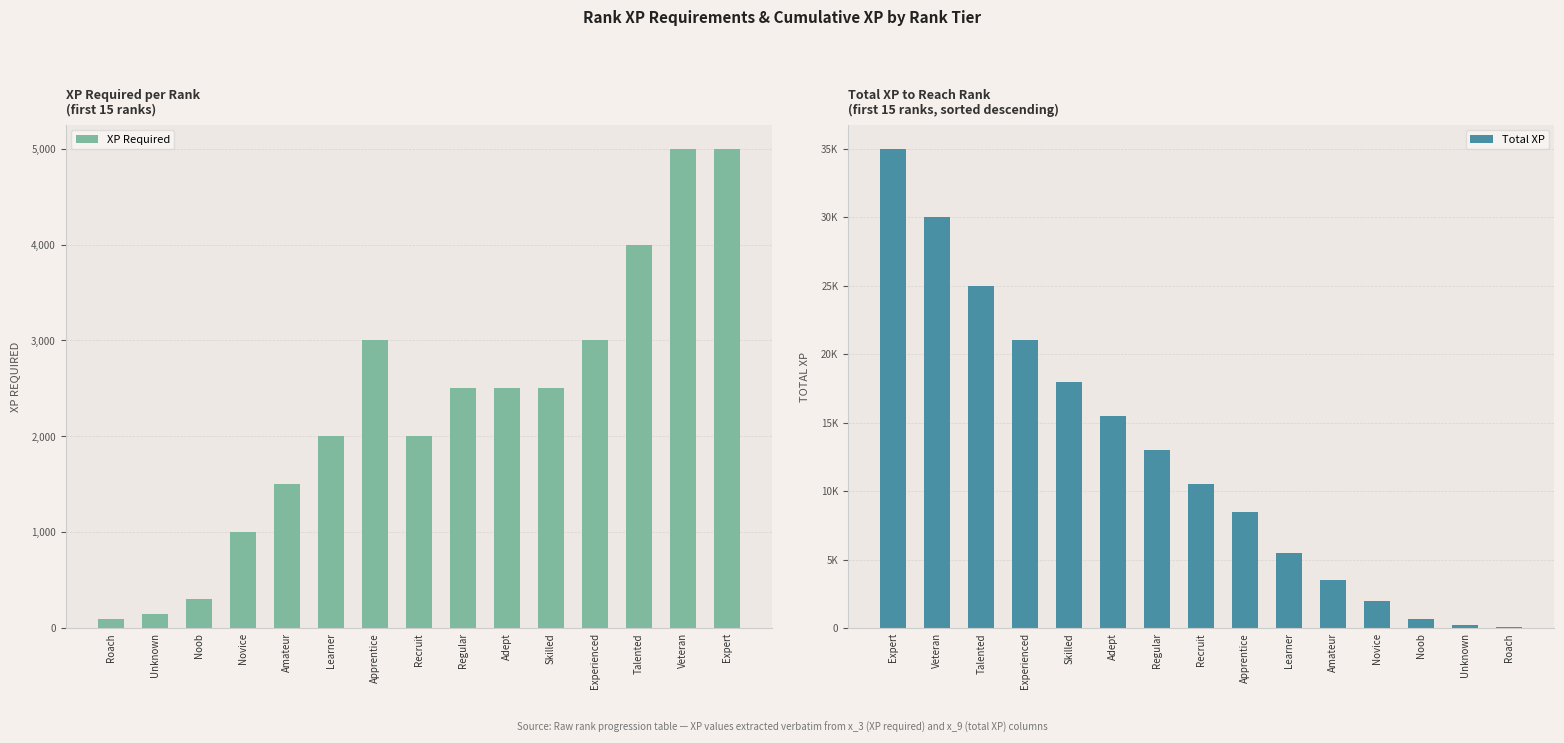

True or false: XP Required has a value of 4128 at Adept.

False